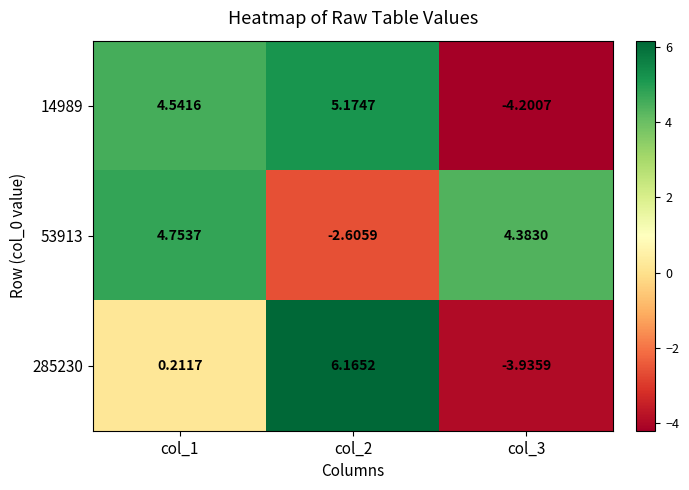

At which category does the chart reach its minimum across all series?

col_3